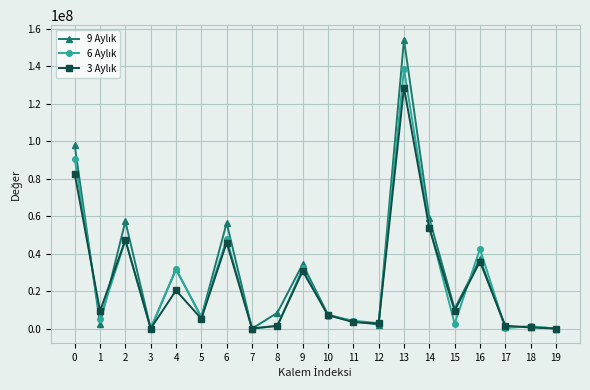

At how many categories does at least one series exceed 144451695?

1